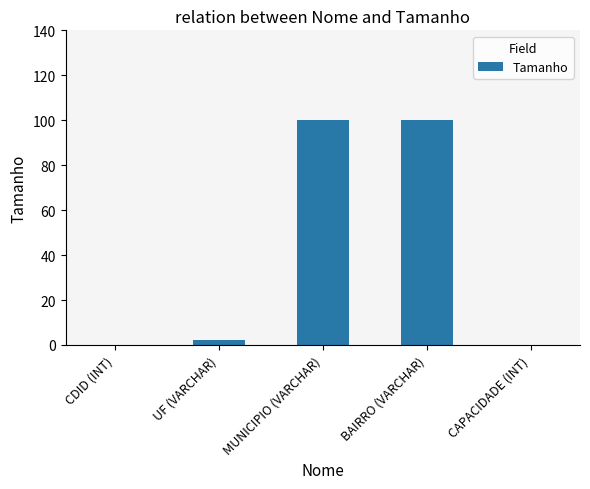

What is the maximum value shown in the chart?

100